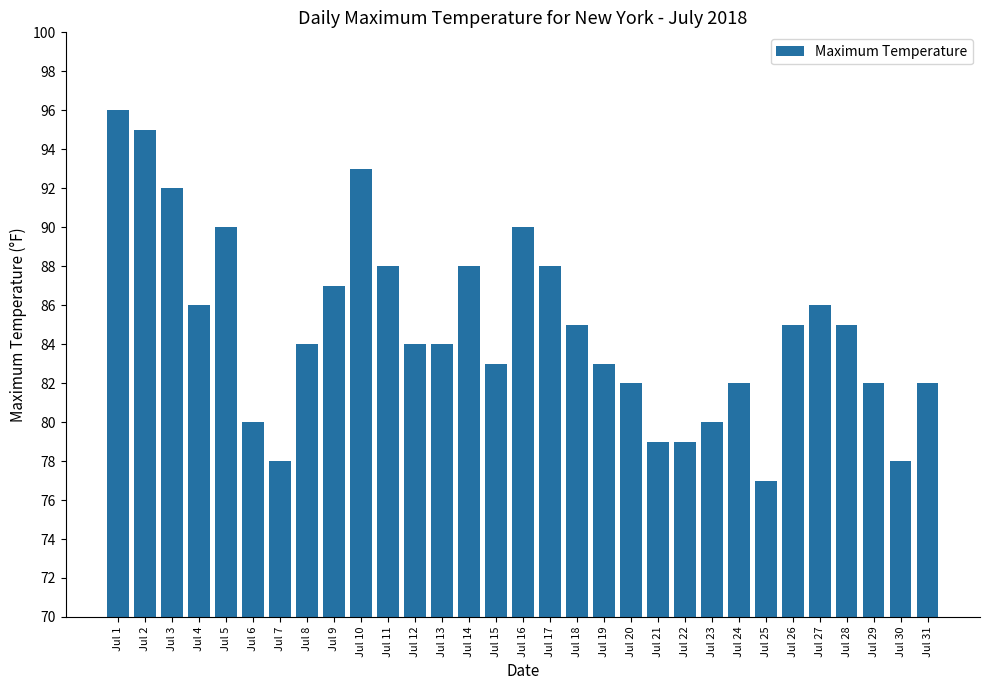

What is the change in value from Jul 17 to Jul 20?

-6